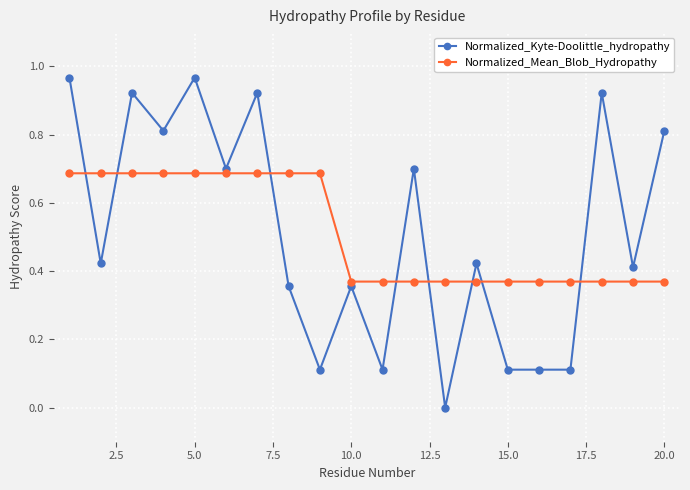

How many Normalized_Mean_Blob_Hydropathy values are between 0 and 1?

20